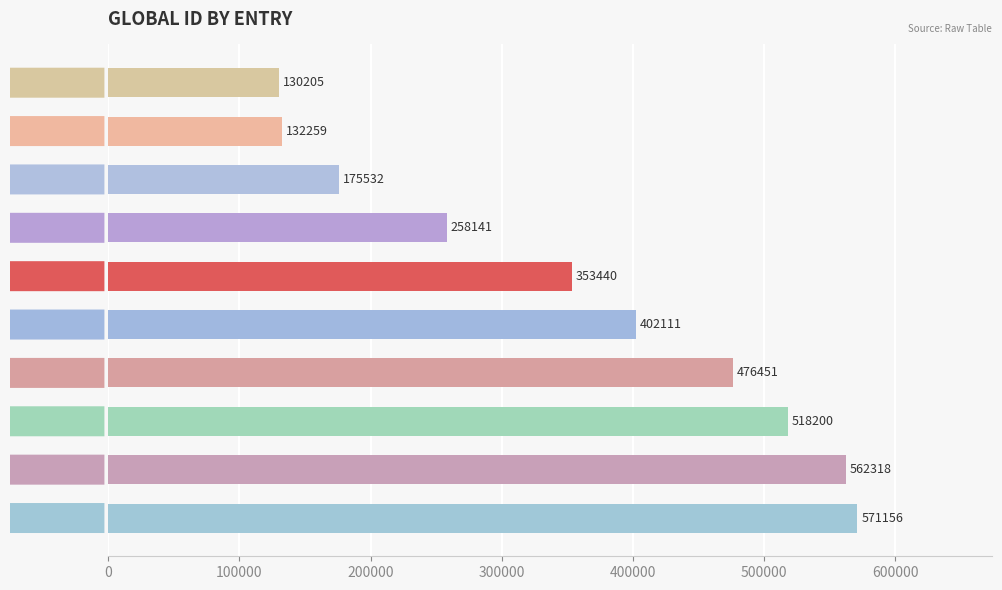

The chart shows a value of 518200 at 518200. True or false?

True